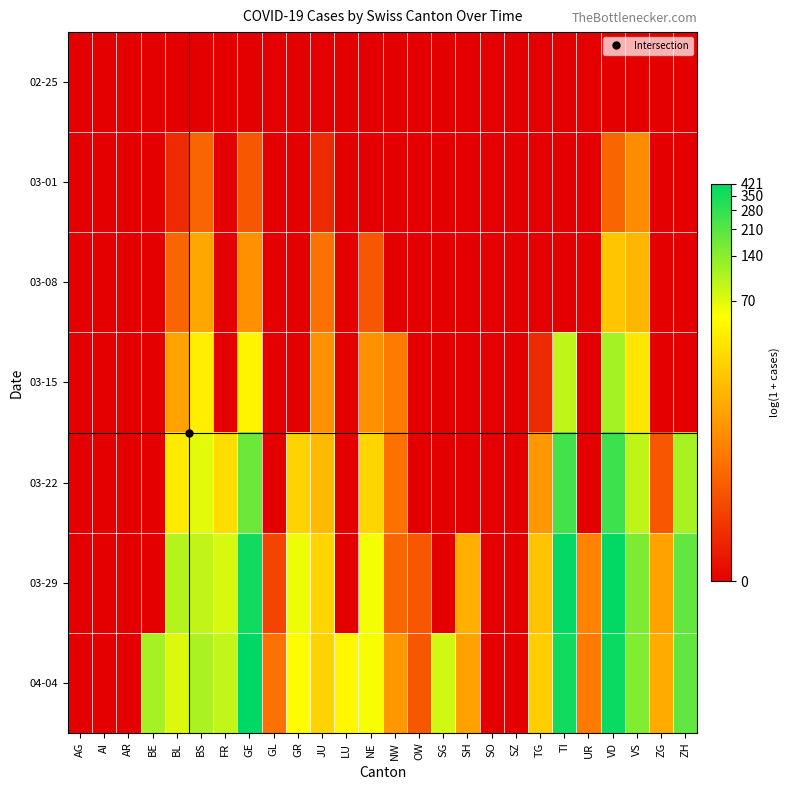

Reading left to right, what are all the values shown in this chart?

02-25: AG=0.0	AI=0.0	AR=0.0	BE=0.0	BL=0.0	BS=0.0	FR=0.0	GE=0.0	GL=0.0	GR=0.0	JU=0.0	LU=0.0	NE=0.0	NW=0.0	OW=0.0	SG=0.0	SH=0.0	SO=0.0	SZ=0.0	TG=0.0	TI=0.0	UR=0.0	VD=0.0	VS=0.0	ZG=0.0	ZH=0.0
03-01: AG=0.0	AI=0.0	AR=0.0	BE=0.0	BL=0.7	BS=1.6	FR=0.0	GE=1.4	GL=0.0	GR=0.0	JU=0.7	LU=0.0	NE=0.0	NW=0.0	OW=0.0	SG=0.0	SH=0.0	SO=0.0	SZ=0.0	TG=0.0	TI=0.0	UR=0.0	VD=1.6	VS=2.2	ZG=0.0	ZH=0.0
03-08: AG=0.0	AI=0.0	AR=0.0	BE=0.0	BL=1.6	BS=2.6	FR=0.0	GE=2.3	GL=0.0	GR=0.0	JU=1.8	LU=0.0	NE=1.4	NW=0.0	OW=0.0	SG=0.0	SH=0.0	SO=0.0	SZ=0.0	TG=0.0	TI=0.0	UR=0.0	VD=3.1	VS=2.9	ZG=0.0	ZH=0.0
03-15: AG=0.0	AI=0.0	AR=0.0	BE=0.0	BL=2.6	BS=3.8	FR=0.0	GE=3.9	GL=0.0	GR=0.0	JU=2.3	LU=0.0	NE=2.3	NW=1.9	OW=0.0	SG=0.0	SH=0.0	SO=0.0	SZ=0.0	TG=0.7	TI=4.5	UR=0.0	VD=4.7	VS=3.6	ZG=0.0	ZH=0.0
03-22: AG=0.0	AI=0.0	AR=0.0	BE=0.0	BL=3.7	BS=4.2	FR=3.5	GE=5.2	GL=0.0	GR=3.3	JU=2.9	LU=0.0	NE=3.4	NW=1.8	OW=0.0	SG=0.0	SH=0.0	SO=0.0	SZ=0.0	TG=2.4	TI=5.5	UR=0.0	VD=5.6	VS=4.5	ZG=1.4	ZH=4.7
03-29: AG=0.0	AI=0.0	AR=0.0	BE=0.0	BL=4.6	BS=4.5	FR=4.3	GE=5.9	GL=1.1	GR=4.2	JU=3.4	LU=0.0	NE=4.1	NW=1.6	OW=1.4	SG=0.0	SH=2.8	SO=0.0	SZ=0.0	TG=3.1	TI=6.0	UR=2.1	VD=6.0	VS=5.0	ZG=2.6	ZH=5.3
04-04: AG=0.0	AI=0.0	AR=0.0	BE=4.7	BL=4.3	BS=4.7	FR=4.5	GE=6.0	GL=1.8	GR=4.0	JU=3.3	LU=3.9	NE=4.1	NW=2.4	OW=1.4	SG=4.4	SH=2.6	SO=0.0	SZ=0.0	TG=3.3	TI=5.9	UR=1.9	VD=6.0	VS=5.0	ZG=2.7	ZH=5.3